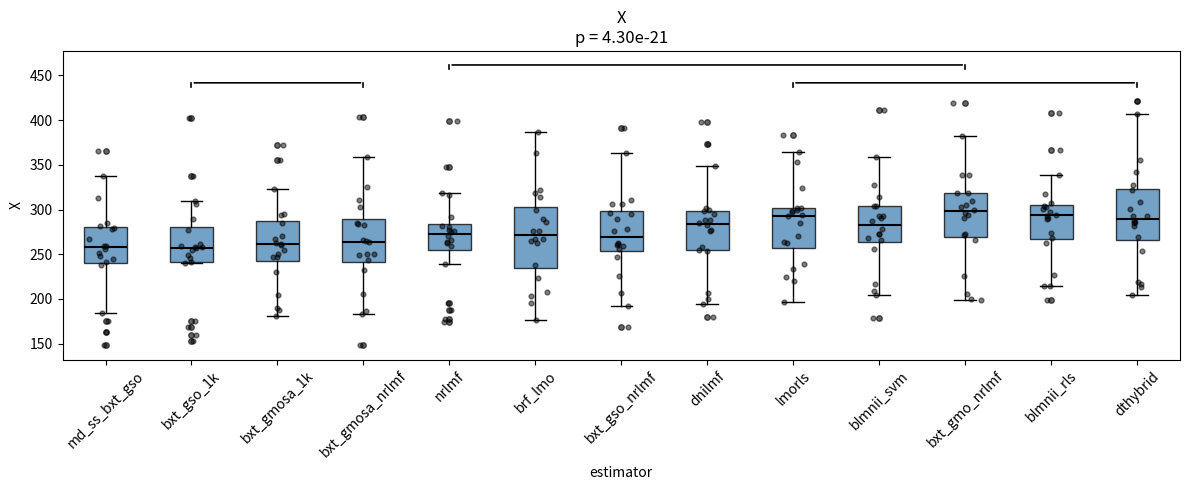

Where does the median line of the box for blmnii_rls sit on the y-axis? The values are not printed on the chart, so give them approximately, as read against the axis.

295